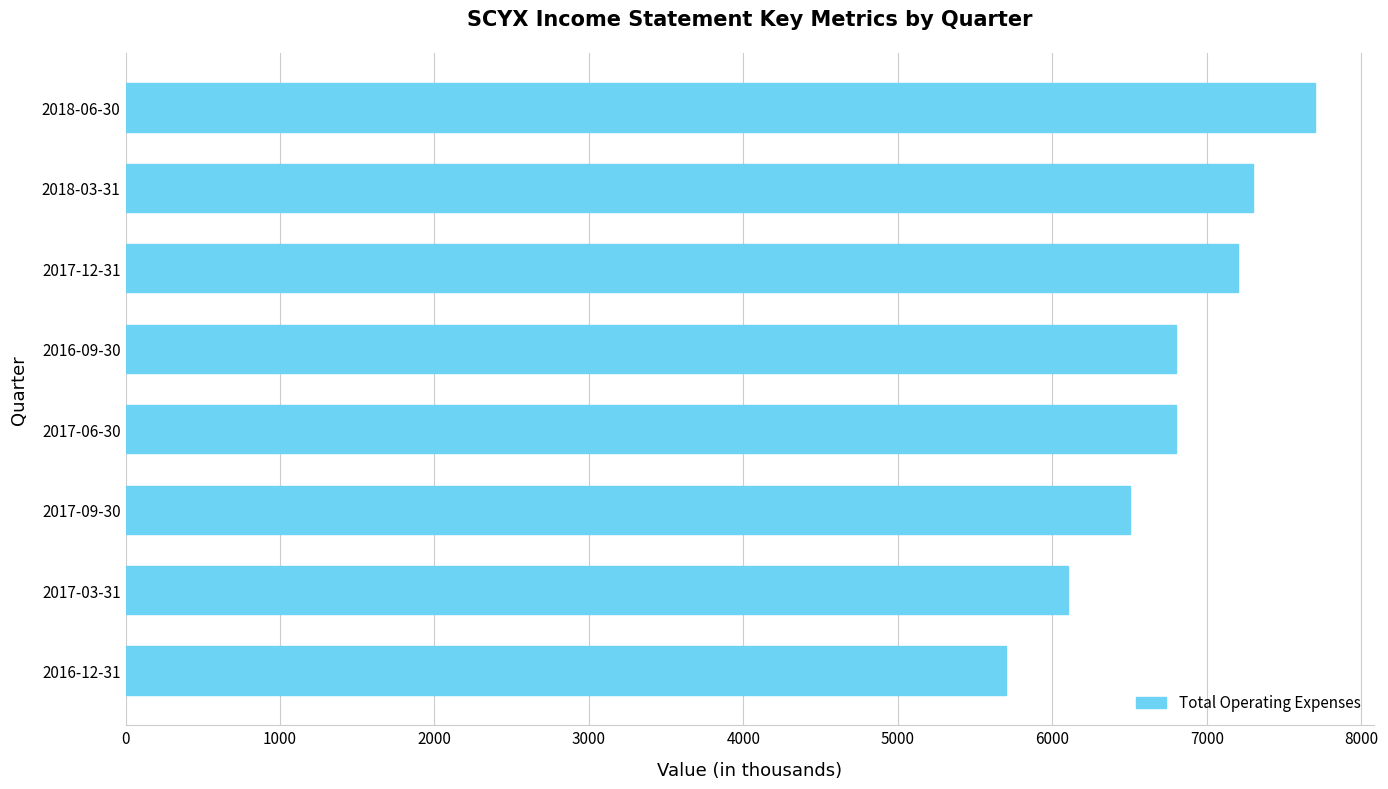

Reading bottom to top, extract all data points from this chart.

2016-12-31=5700	2017-03-31=6100	2017-09-30=6500	2017-06-30=6800	2016-09-30=6800	2017-12-31=7200	2018-03-31=7300	2018-06-30=7700